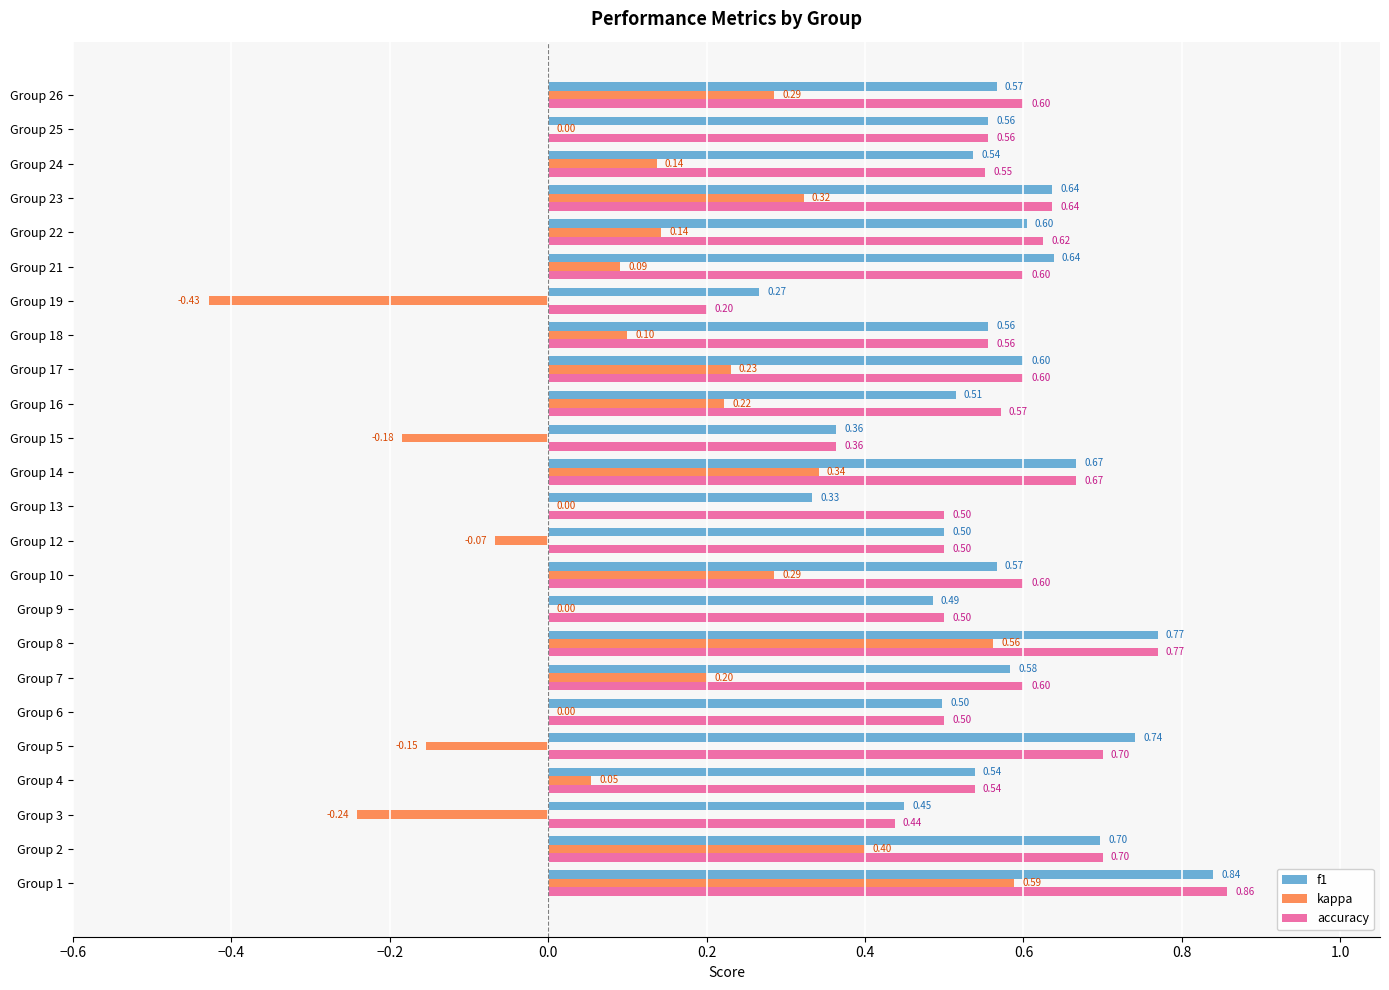

Between Group 12 and Group 22, which series saw the biggest shift?

kappa